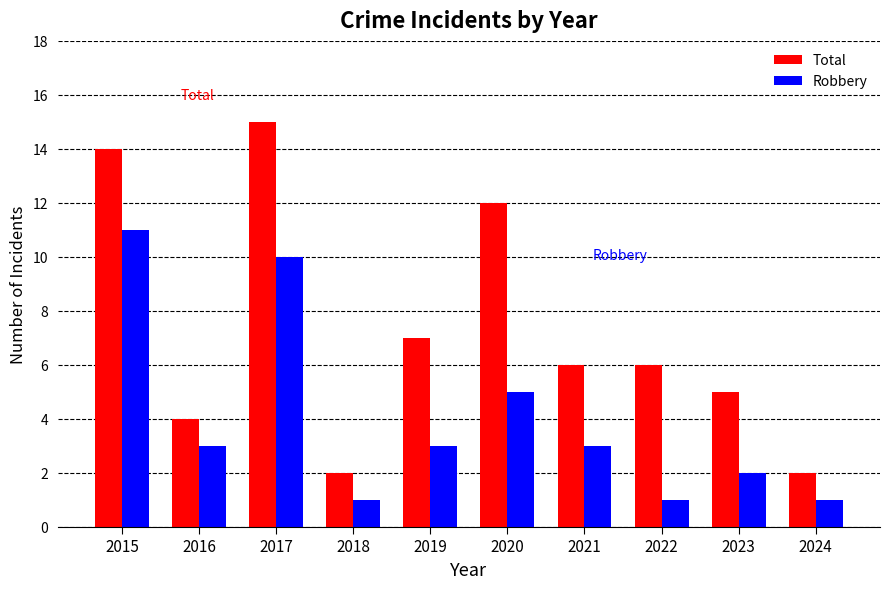

At how many categories does at least one series exceed 10?

3